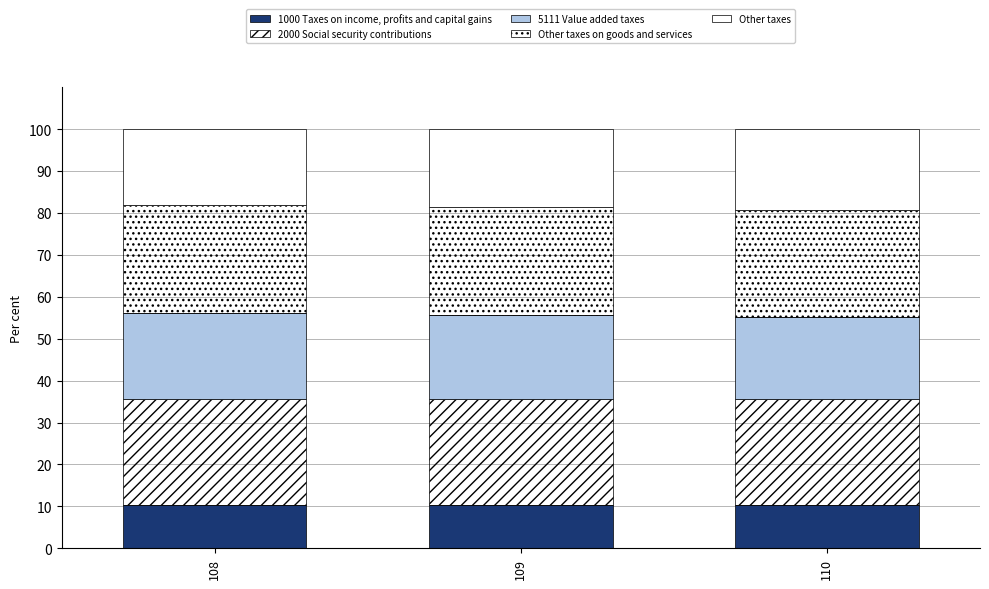

At 108, list the series in order from largest to smallest.

Other taxes on goods and services, 2000 Social security contributions, 5111 Value added taxes, Other taxes, 1000 Taxes on income, profits and capital gains